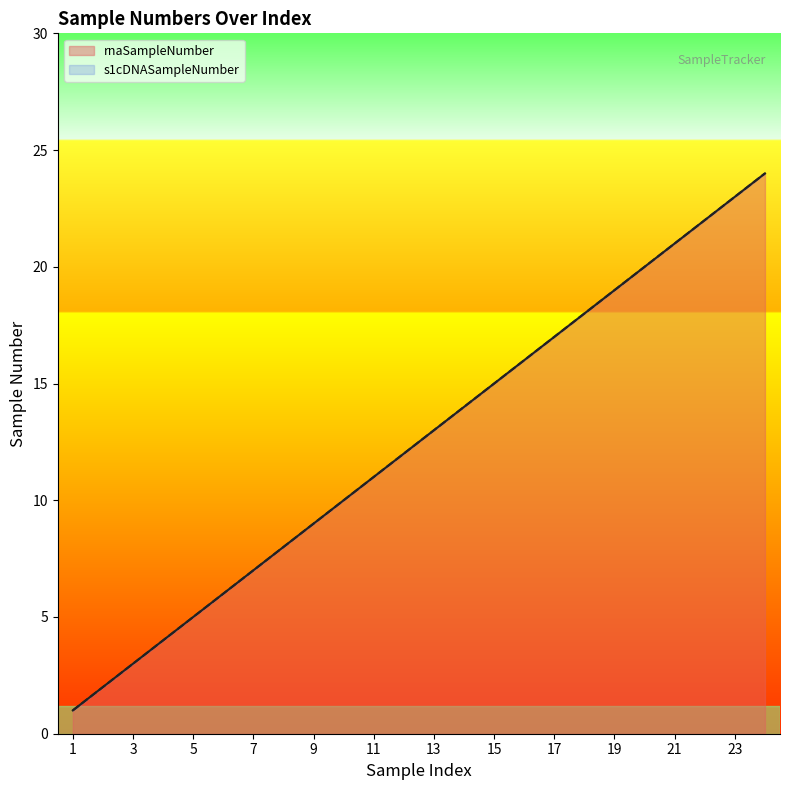

True or false: s1cDNASampleNumber has more than 1 points higher than both neighbors.

False